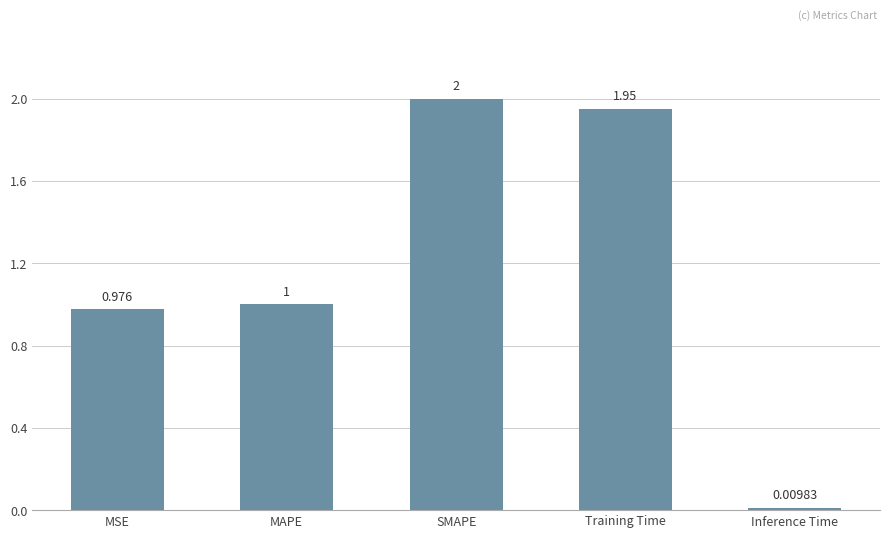

The chart shows a value of 1.0 at MAPE. True or false?

True